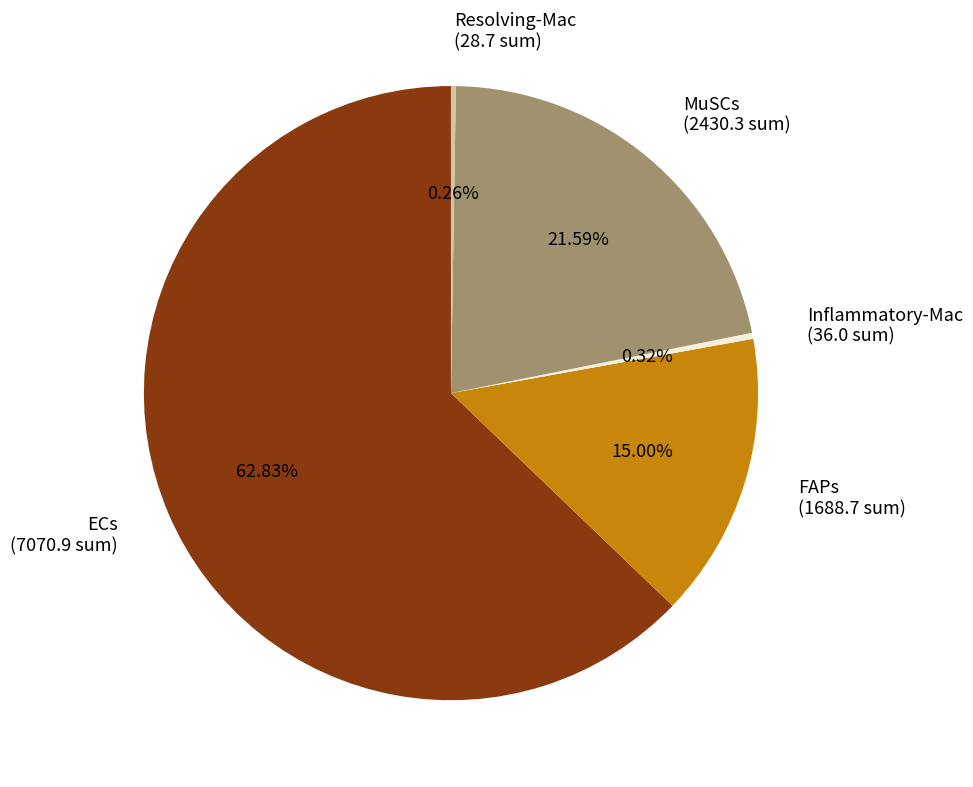

Is there any slice that represents more than half of the pie?

Yes